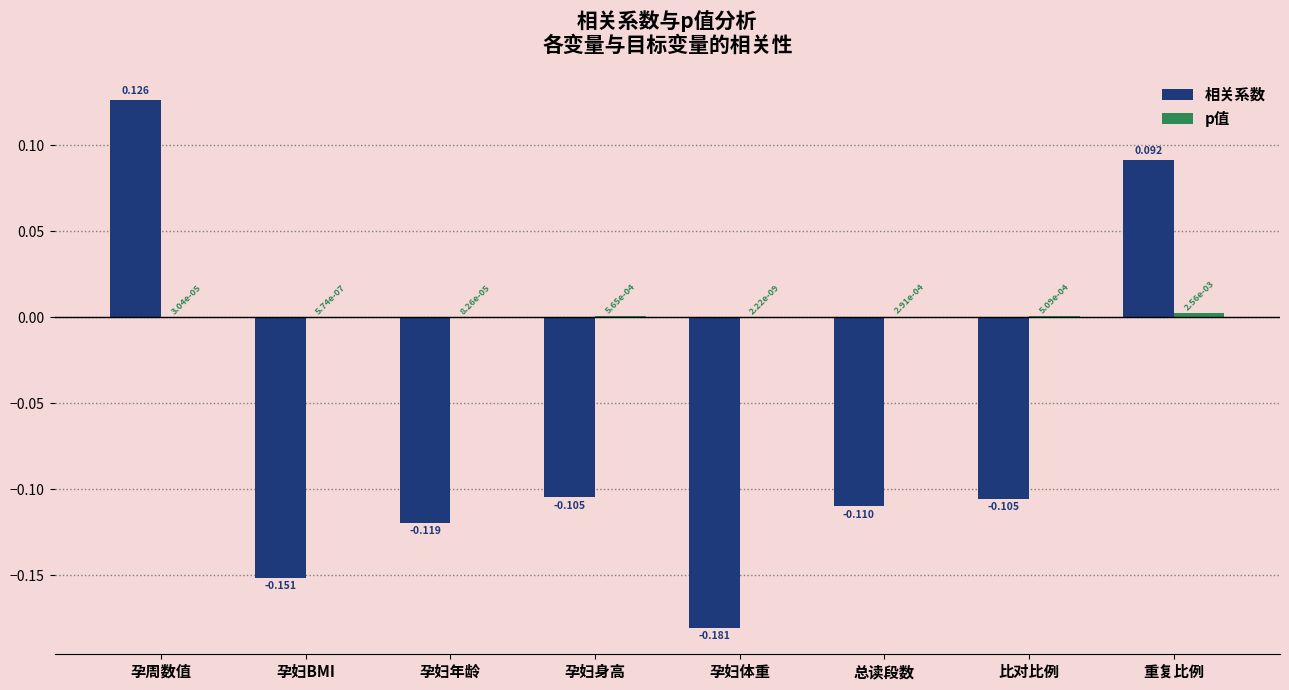

Which category has the highest value in the 相关系数 series?

孕周数值